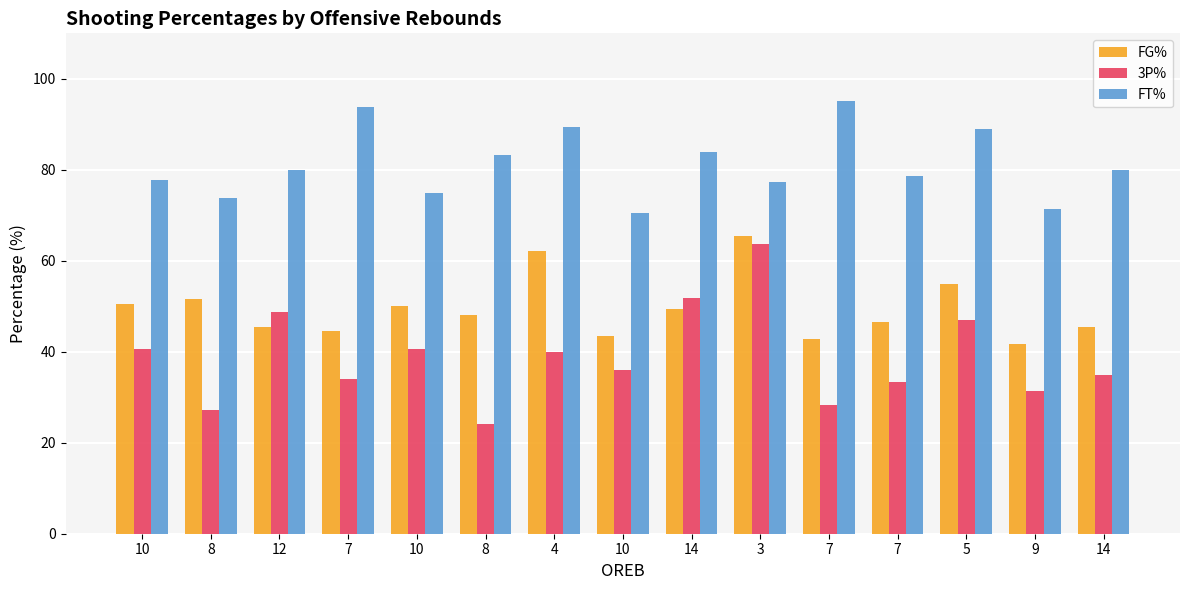

How many values in the FT% series are below 80?

7